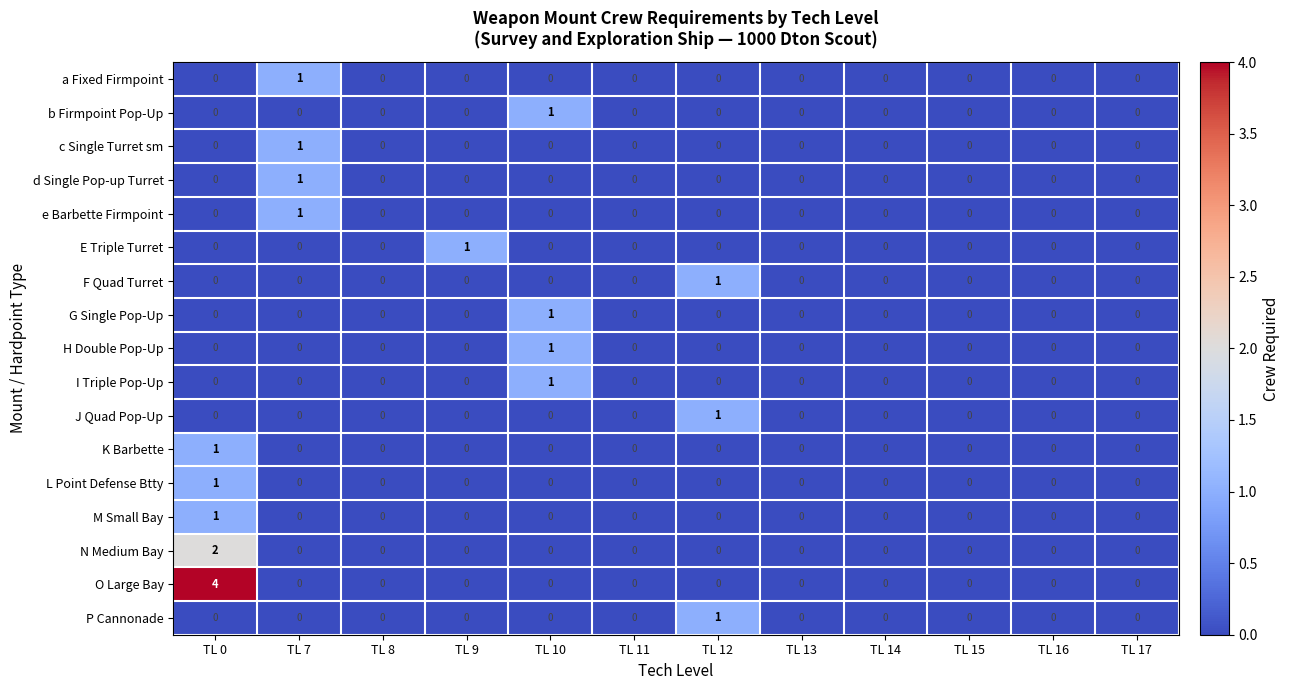

At which label does e Barbette Firmpoint reach its peak?

TL 7